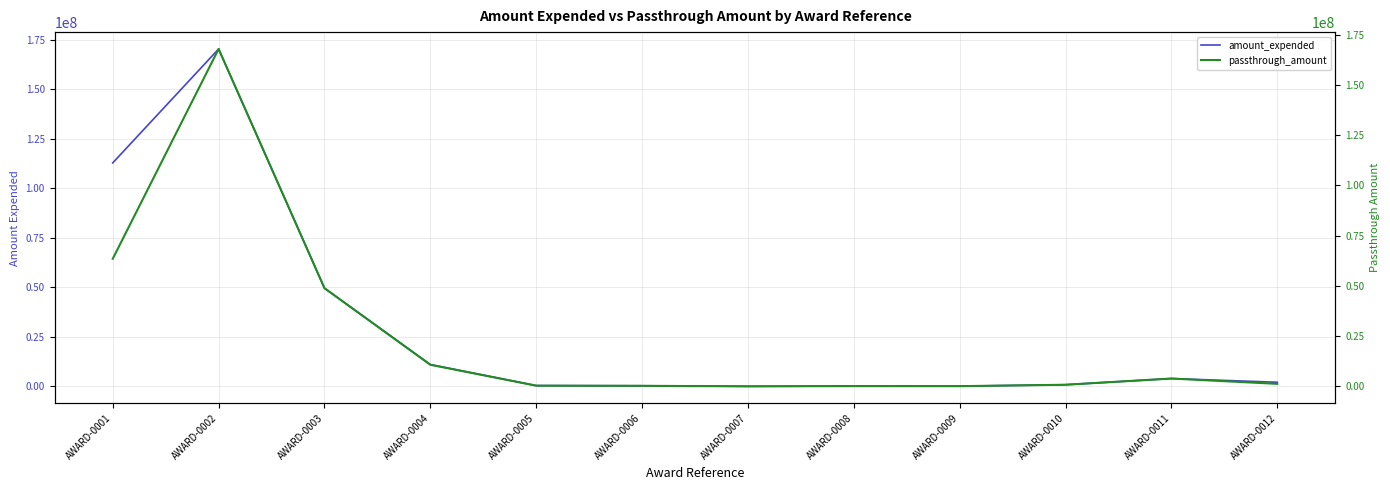

What is the difference between the maximum and second lowest values in the passthrough_amount series?

167873018